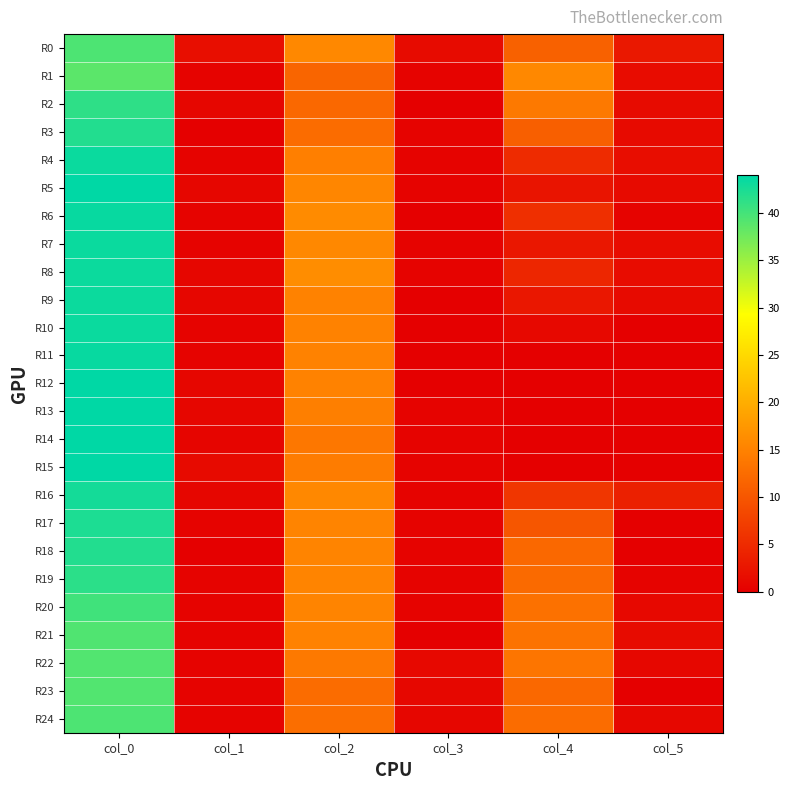

At which category is the sum across all series the highest?

col_0